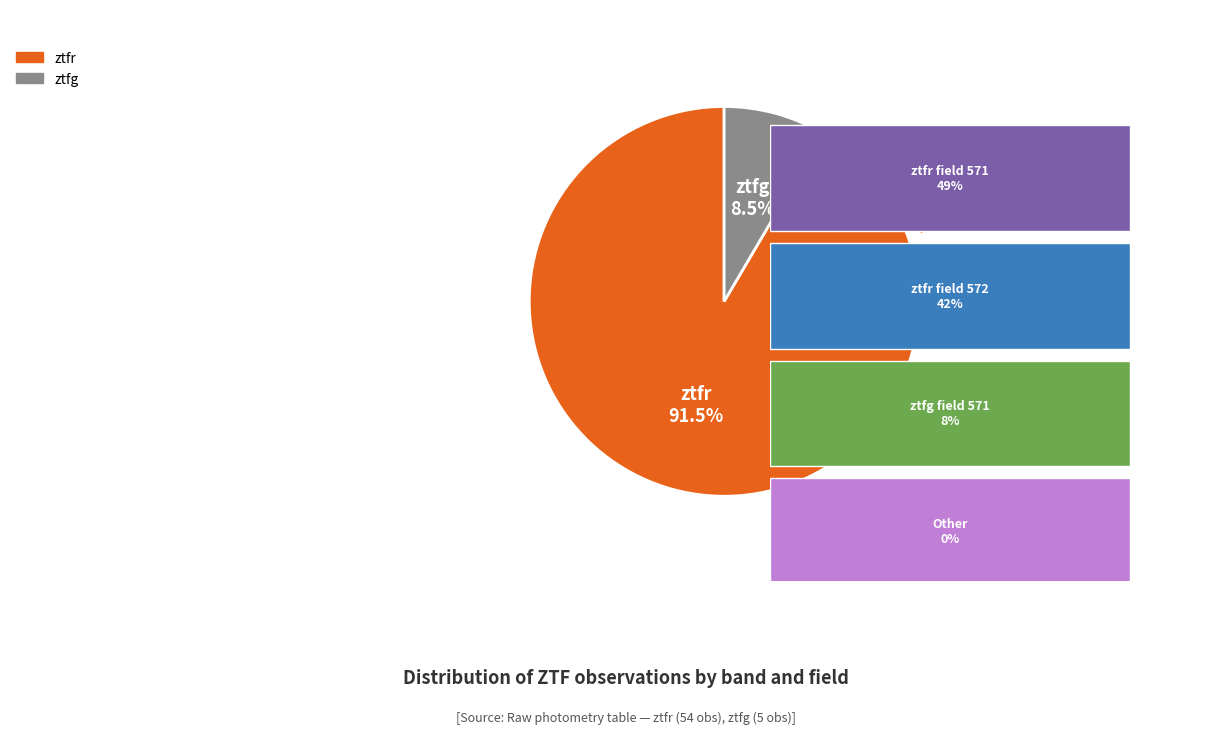

To the nearest percent, what is the difference between the largest and smallest slice percentages?

83%